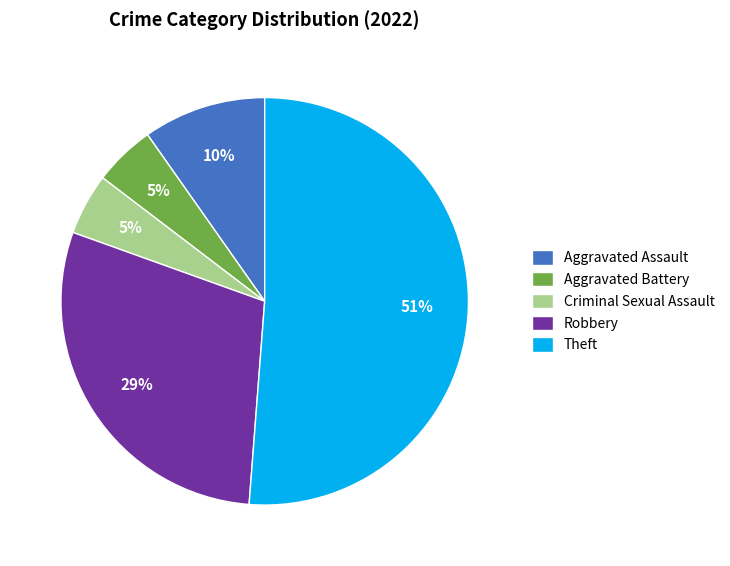

To the nearest percent, what is the combined percentage of Aggravated Battery and Criminal Sexual Assault?

10%